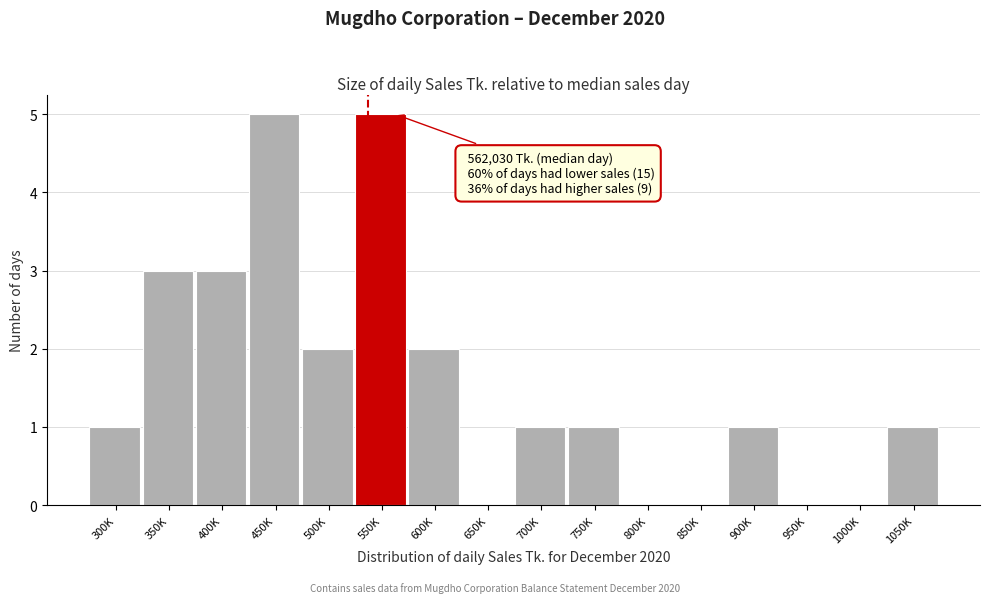

Reading left to right, extract all data points from this chart.

300K=1	350K=3	400K=3	450K=5	500K=2	550K=5	600K=2	650K=0	700K=1	750K=1	800K=0	850K=0	900K=1	950K=0	1000K=0	1050K=1